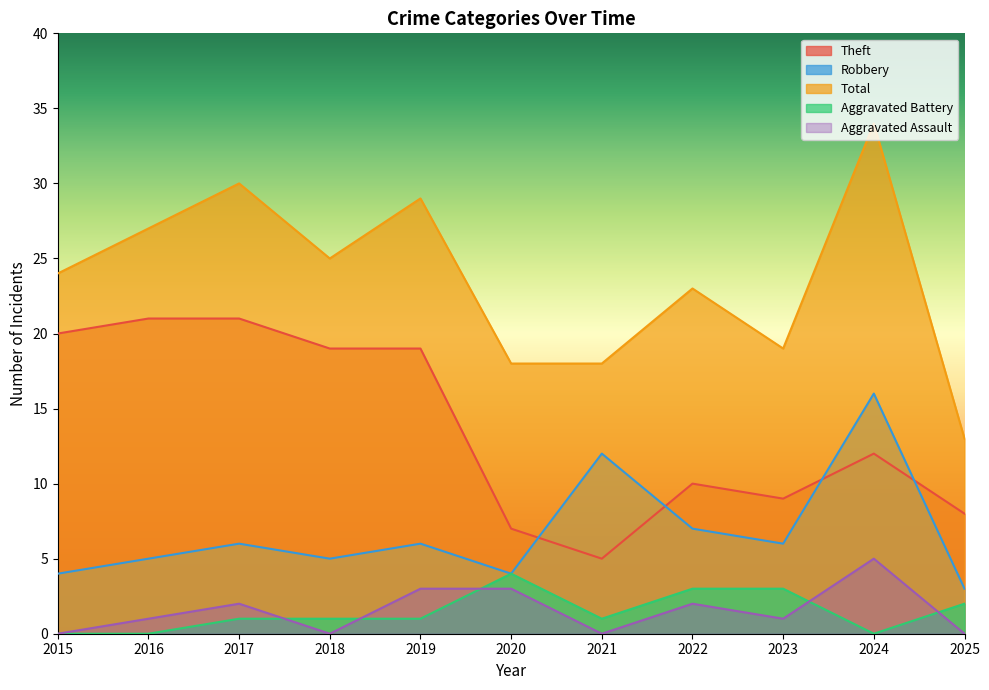

How many values in the Theft series are below 12?

5